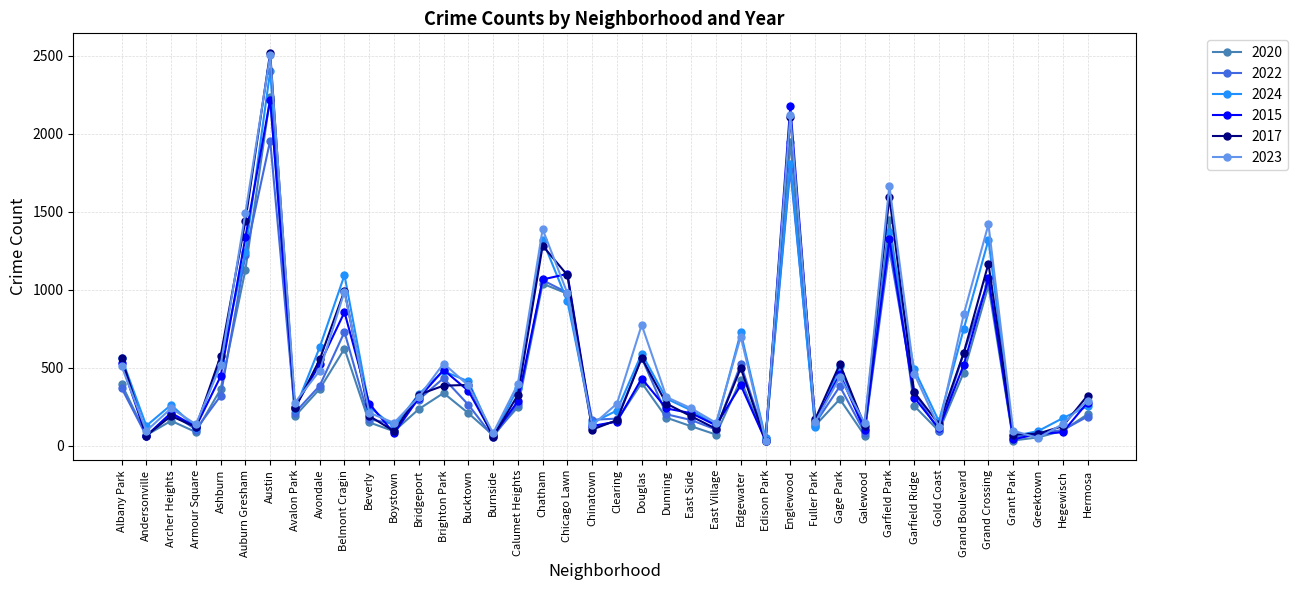

Is it true that 2024 equals 1369 at Garfield Park?

True